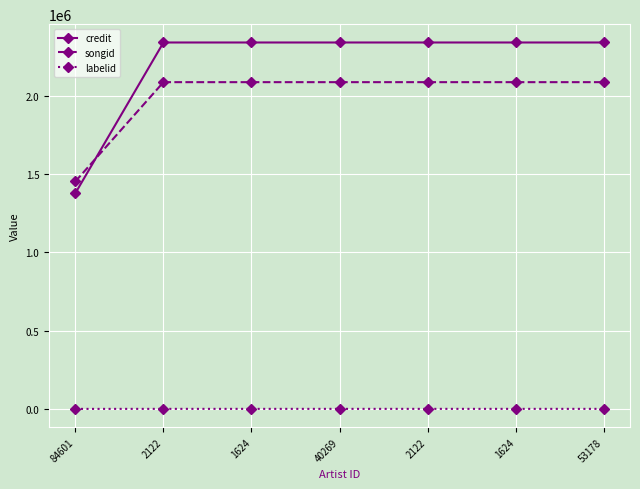

What are all the series names shown in the legend?

credit, songid, labelid